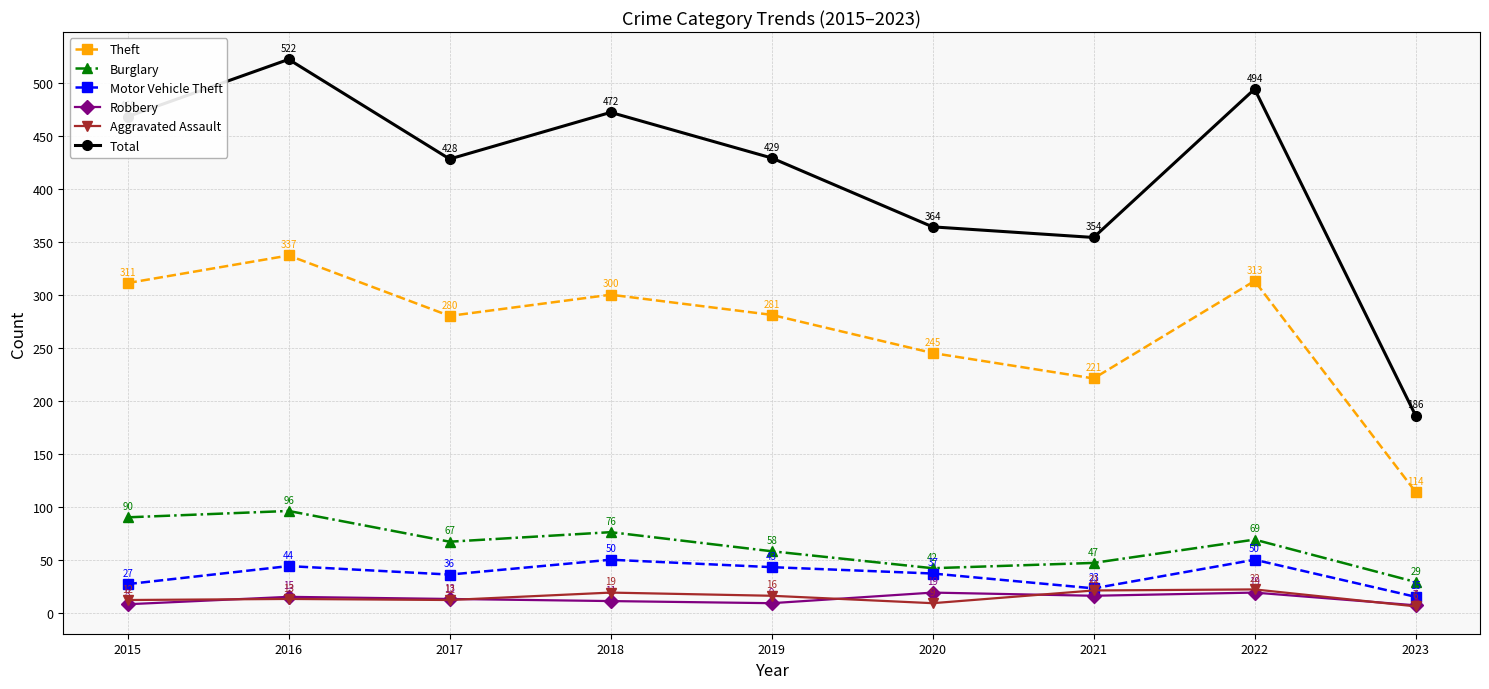

Reading right to left, transcribe all the data shown in this chart.

Theft: 2023=114	2022=313	2021=221	2020=245	2019=281	2018=300	2017=280	2016=337	2015=311
Burglary: 2023=29	2022=69	2021=47	2020=42	2019=58	2018=76	2017=67	2016=96	2015=90
Motor Vehicle Theft: 2023=15	2022=50	2021=23	2020=37	2019=43	2018=50	2017=36	2016=44	2015=27
Robbery: 2023=7	2022=19	2021=16	2020=19	2019=9	2018=11	2017=13	2016=15	2015=8
Aggravated Assault: 2023=6	2022=22	2021=21	2020=9	2019=16	2018=19	2017=12	2016=13	2015=12
Total: 2023=186	2022=494	2021=354	2020=364	2019=429	2018=472	2017=428	2016=522	2015=468